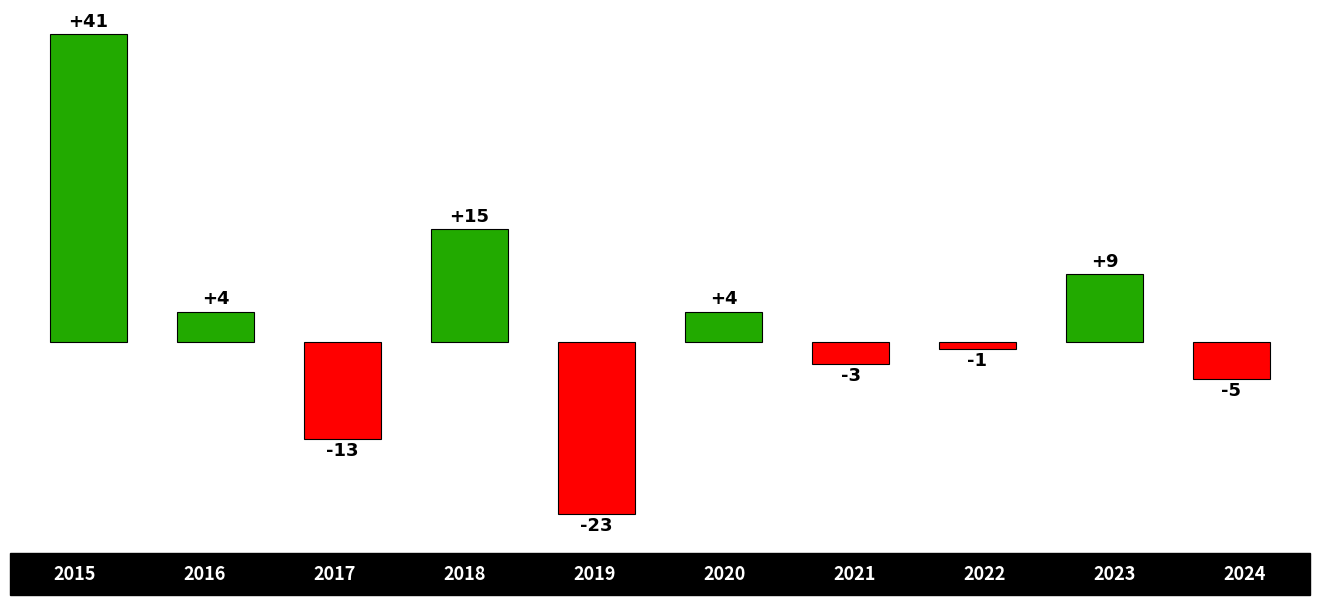

What is the value of the 9th bar from the left?

9